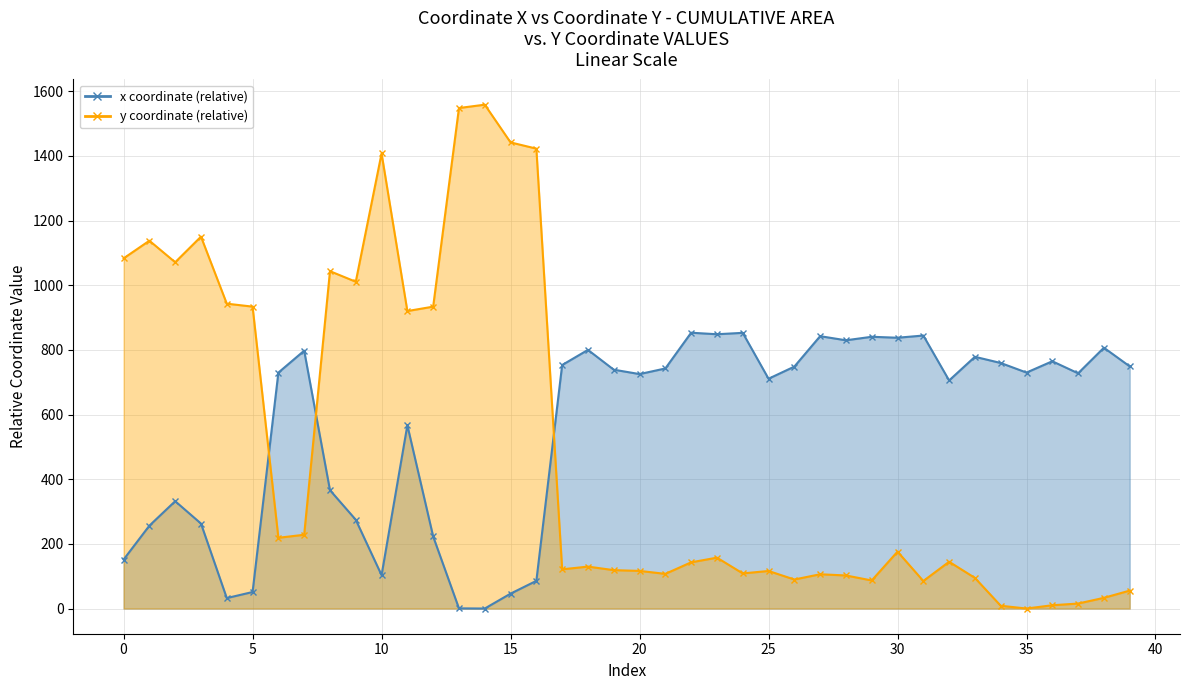

How many categories are shown in the chart?

40